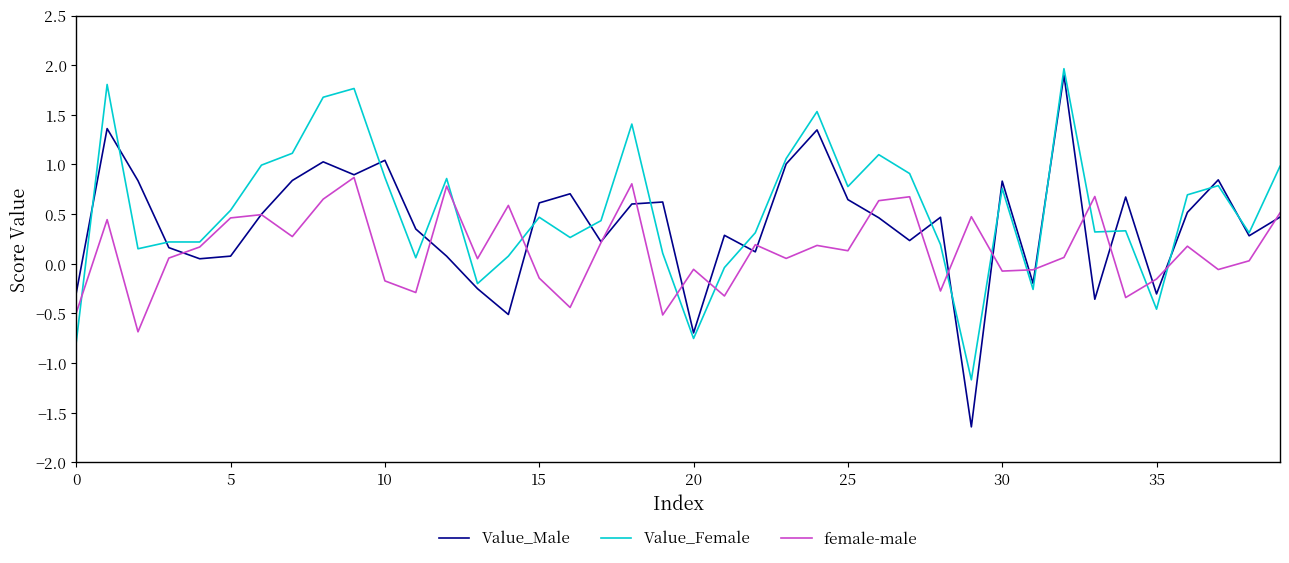

What is the smallest value displayed?

-1.6